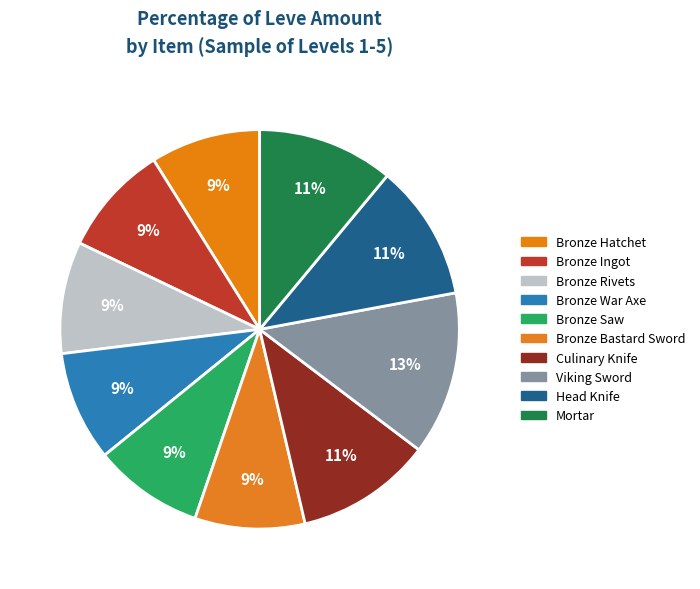

What is the smallest slice in the pie chart?

Bronze Hatchet